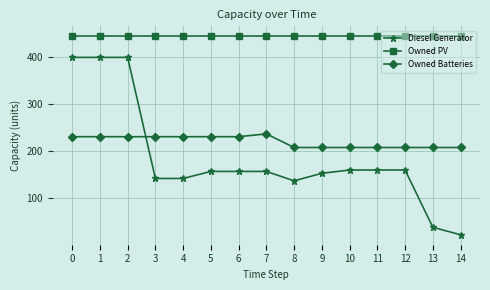

Is the value of Owned PV at 5 greater than the value of Diesel Generator at 14?

Yes